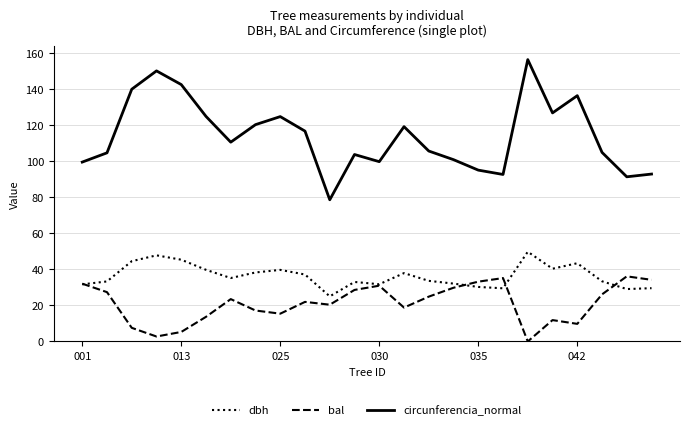

Which series has the widest spread of values?

circunferencia_normal